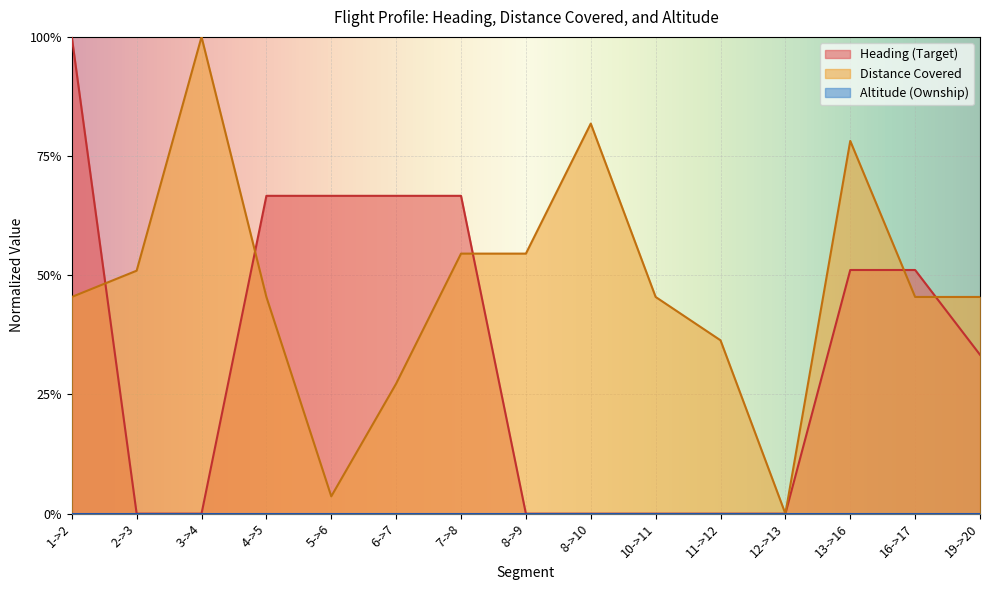

How many values in the Heading (Target) series exceed 0?

8